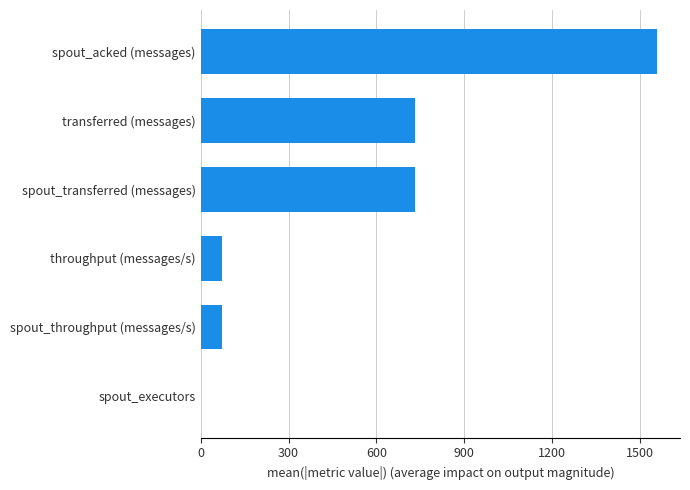

What is the sum of the values at throughput (messages/s) and spout_acked (messages)?

1633.0